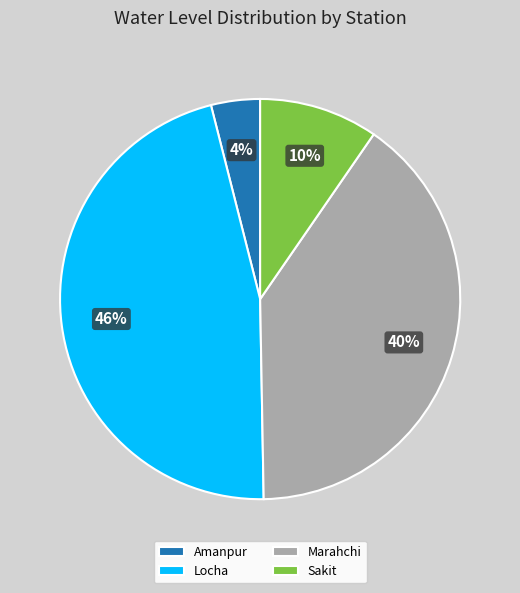

True or false: Locha accounts for 46% of the total.

True